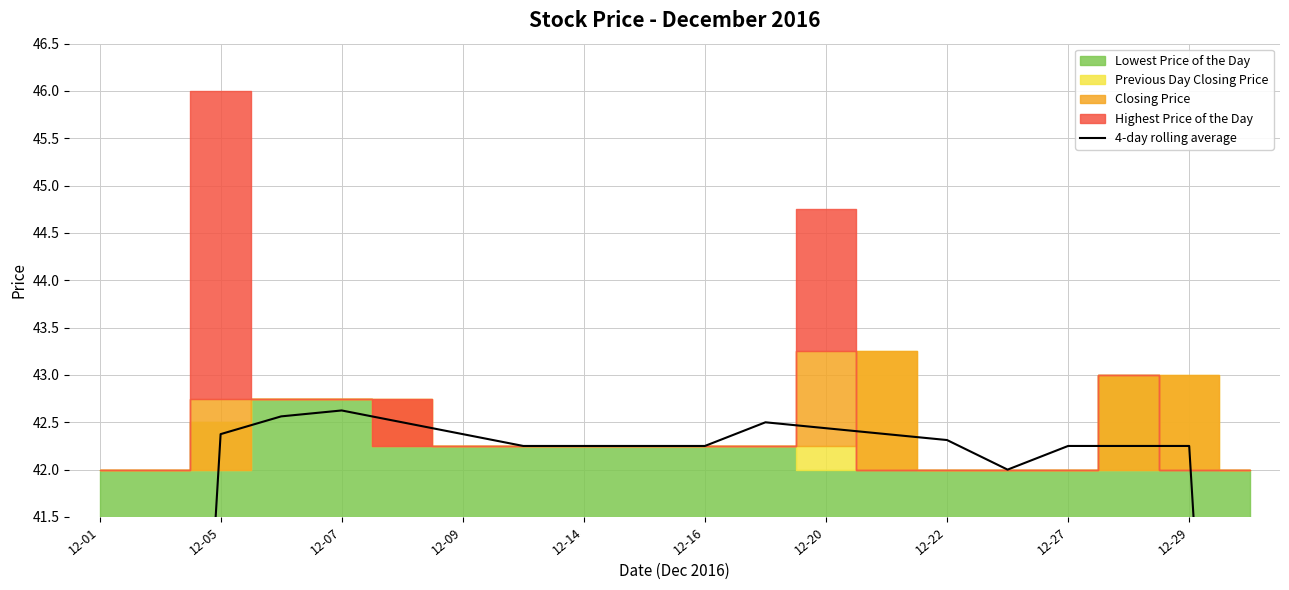

How many interior local peaks (higher than both neighbors) does the data have?

2